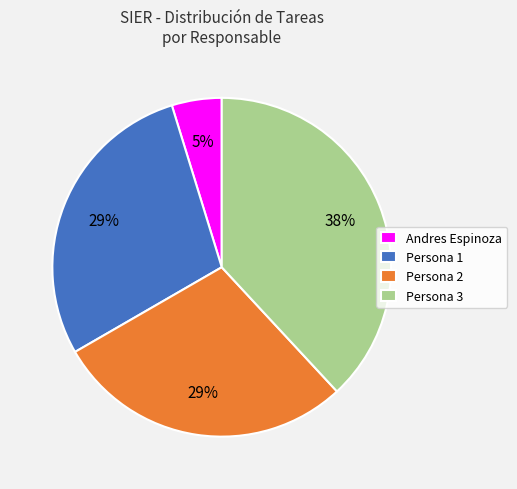

How many slices are in this pie chart?

4